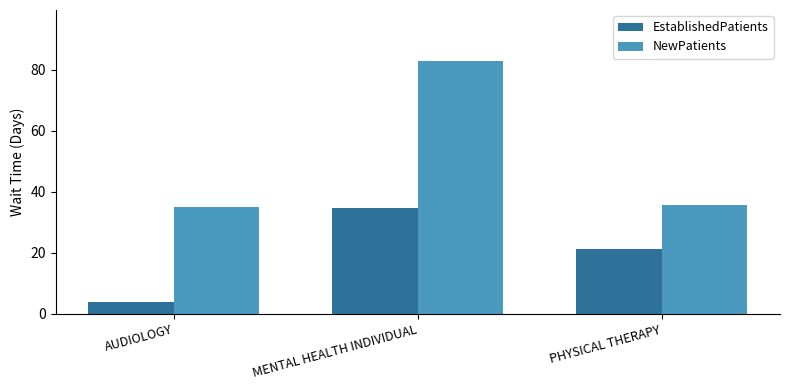

List the labels in order of EstablishedPatients value, largest first.

MENTAL HEALTH INDIVIDUAL, PHYSICAL THERAPY, AUDIOLOGY